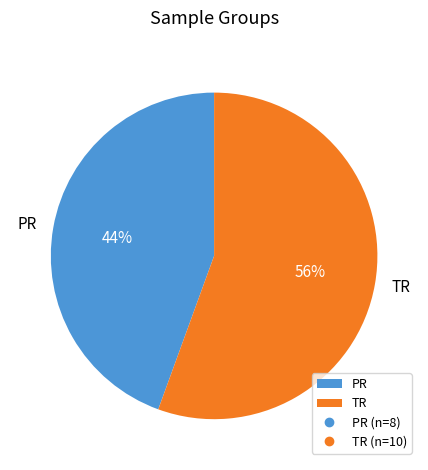

Do PR and TR together represent more than half of the pie?

Yes